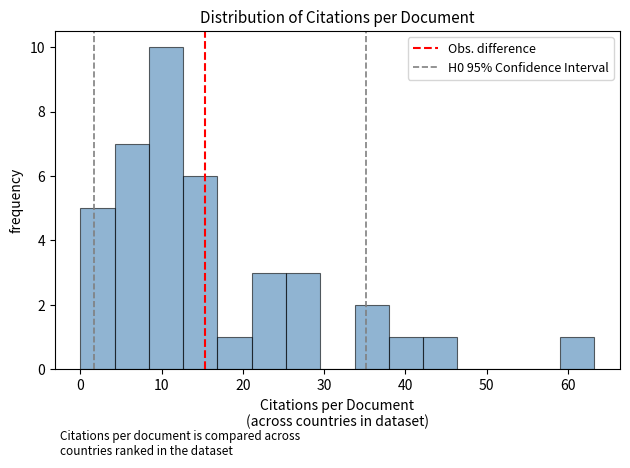

Reading left to right, list every bar in this chart as the range it spans on the x-axis followed by its height. Neither the bar edges nor the heights are printed on the chart, so give them approximately, as read against the axes.

0 to 4: 5
4 to 8: 7
8 to 13: 10
13 to 17: 6
17 to 21: 1
21 to 25: 3
25 to 30: 3
30 to 34: 0
34 to 38: 2
38 to 42: 1
42 to 46: 1
46 to 51: 0
51 to 55: 0
55 to 59: 0
59 to 63: 1